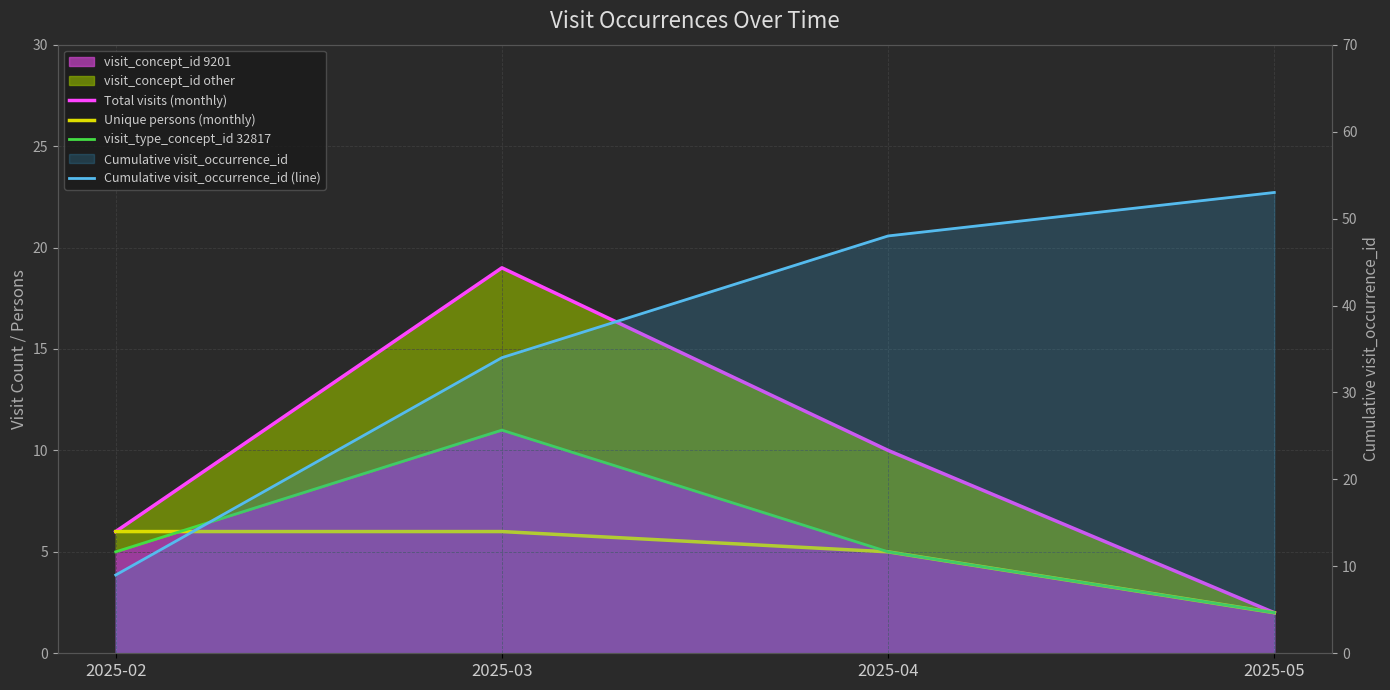

What is the difference between the second highest and minimum values in the Cumulative visit_occurrence_id (line) series?

39